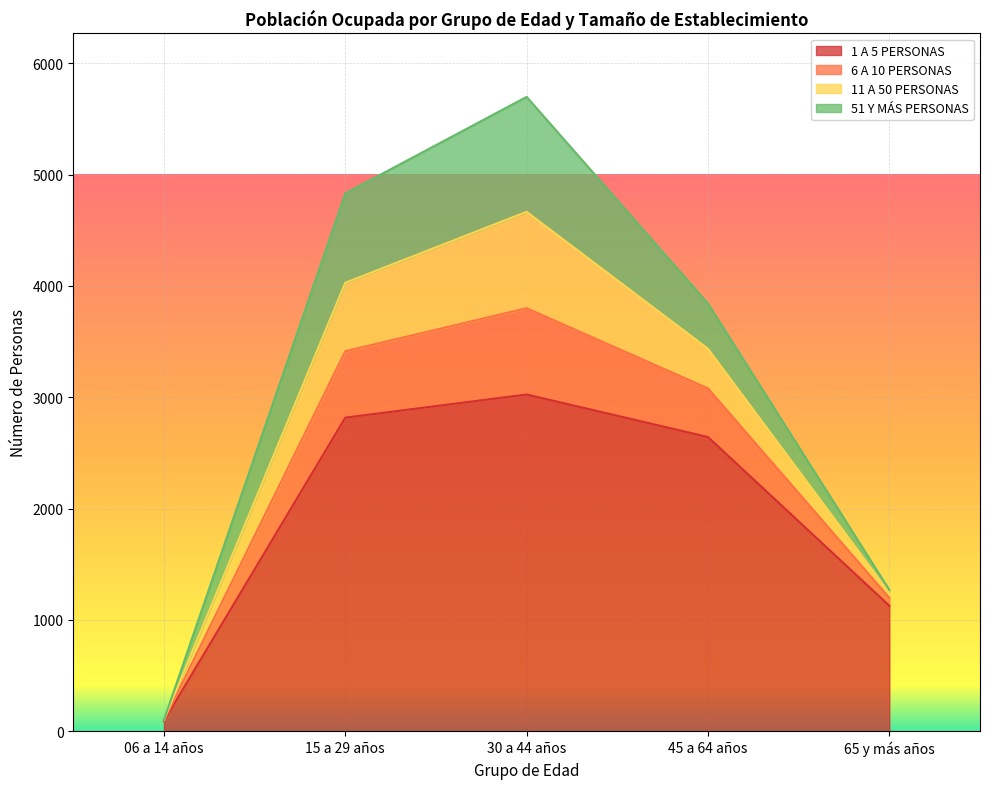

At which label does 6 A 10 PERSONAS reach its minimum?

06 a 14 años